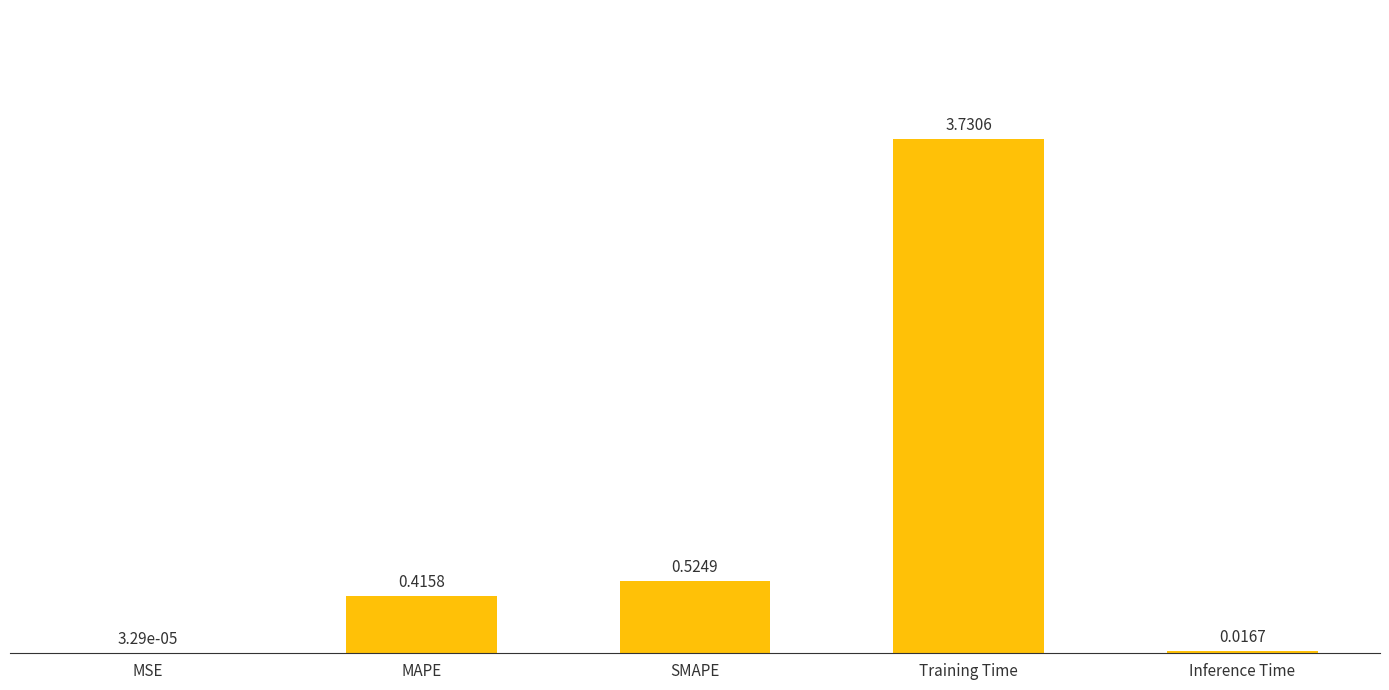

Where is the data nearest to the value 1?

SMAPE